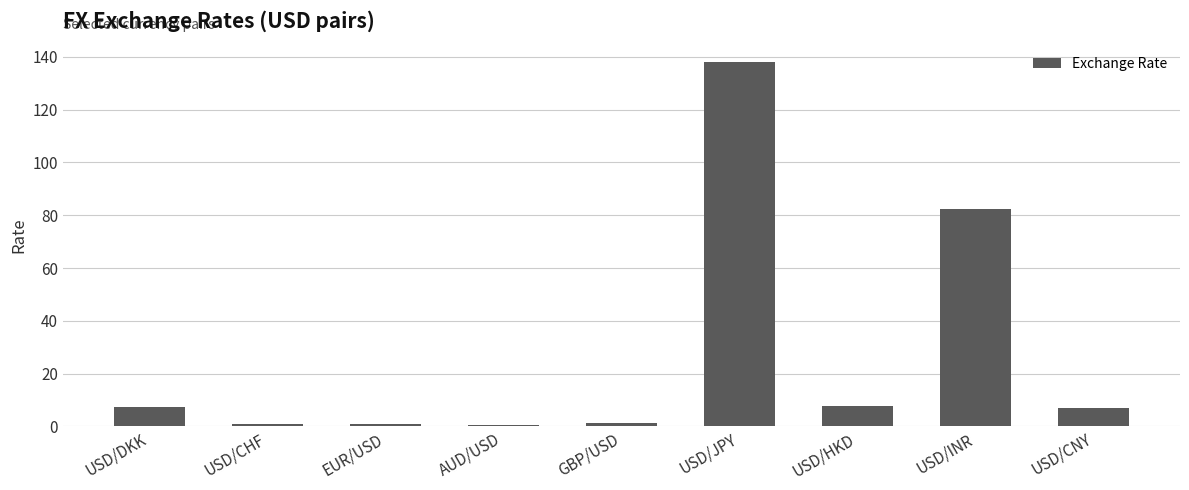

What is the greatest value displayed?

138.0